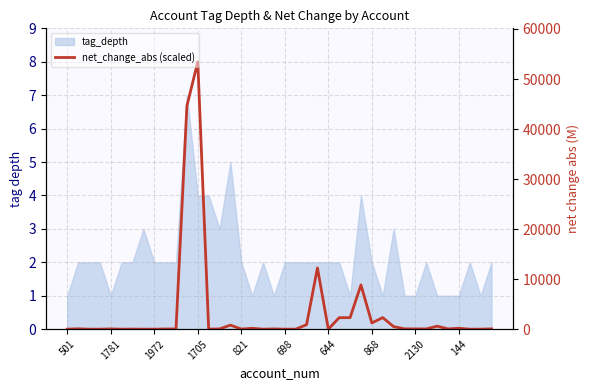

What is the maximum value for net_change_abs (scaled)?

8.0